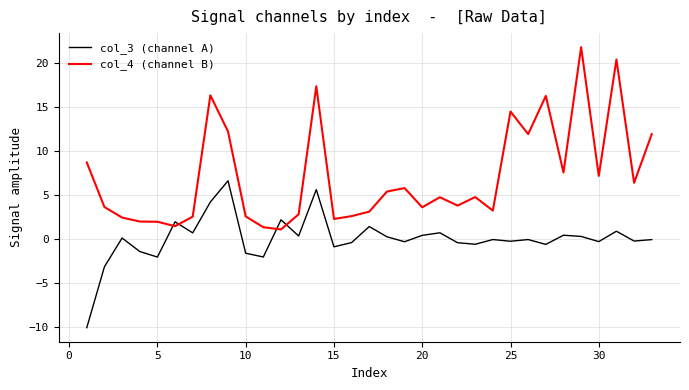

Which series has the largest range (max minus min)?

col_4 (channel B)